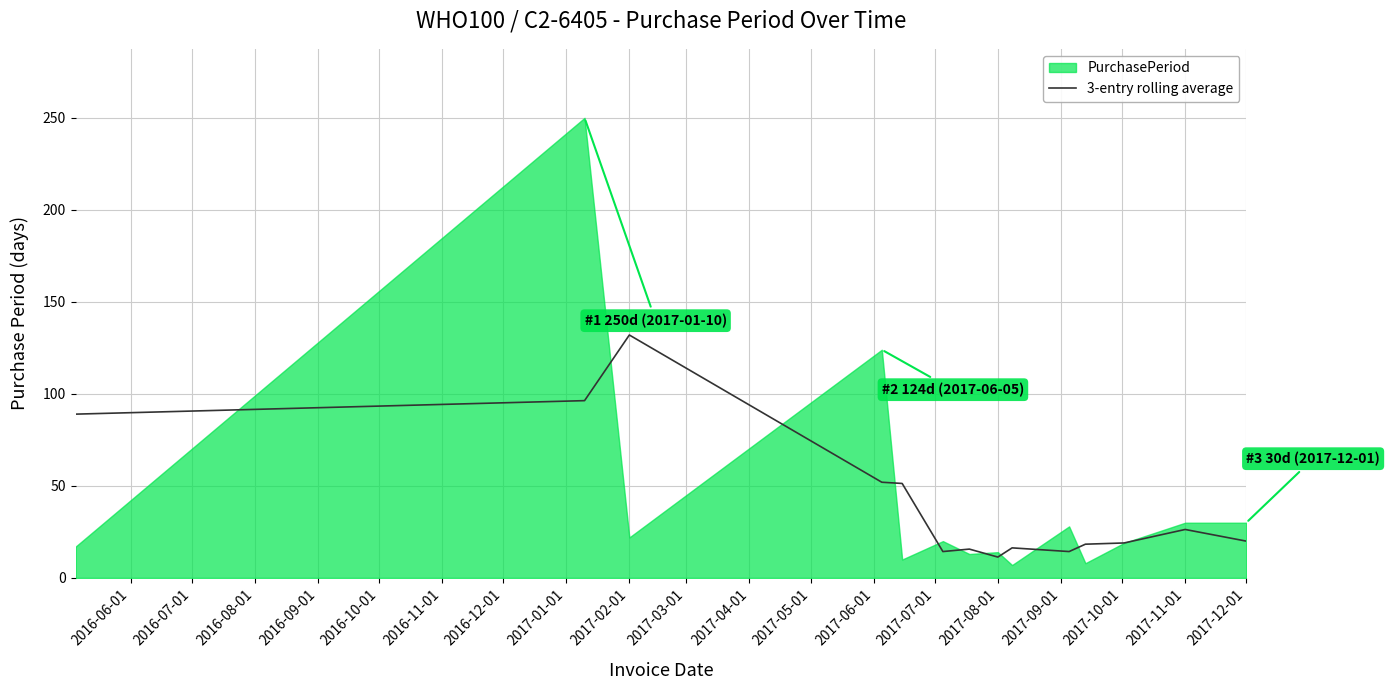

What is the lowest value of the 3-entry rolling average series?

11.3